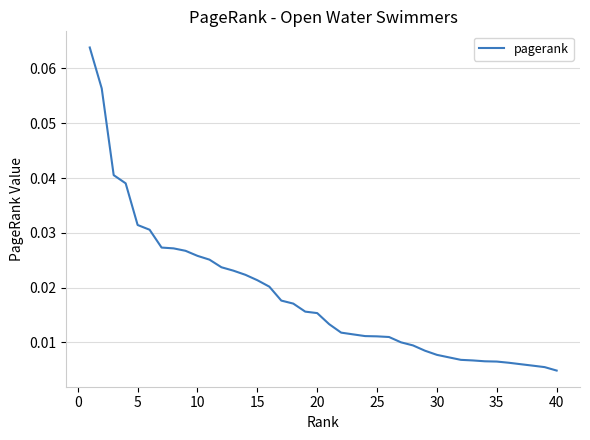

Does the chart display data point markers on the line(s)?

No